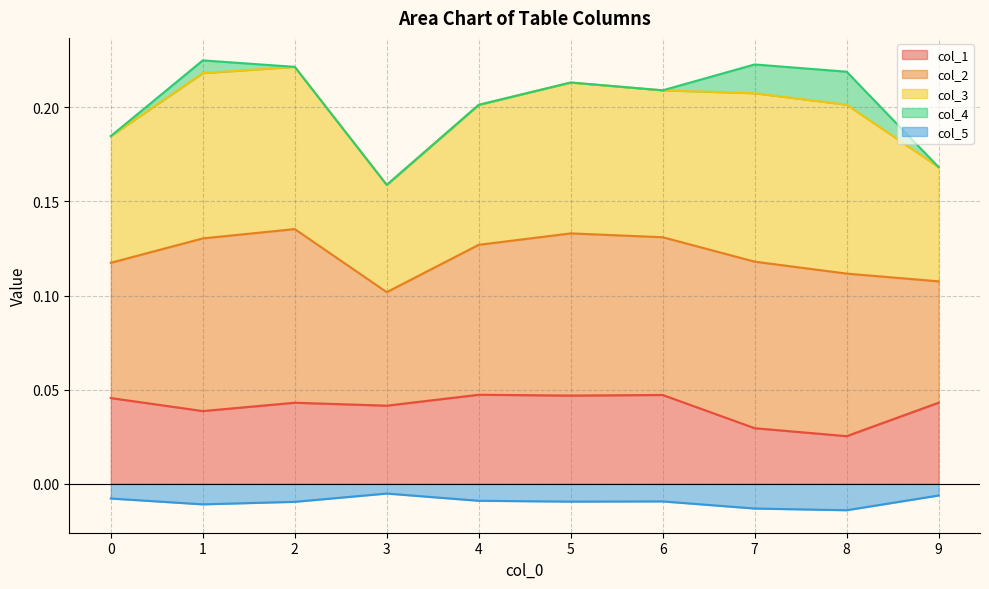

Is the value of col_5 at 5 greater than the value of col_1 at 5?

No